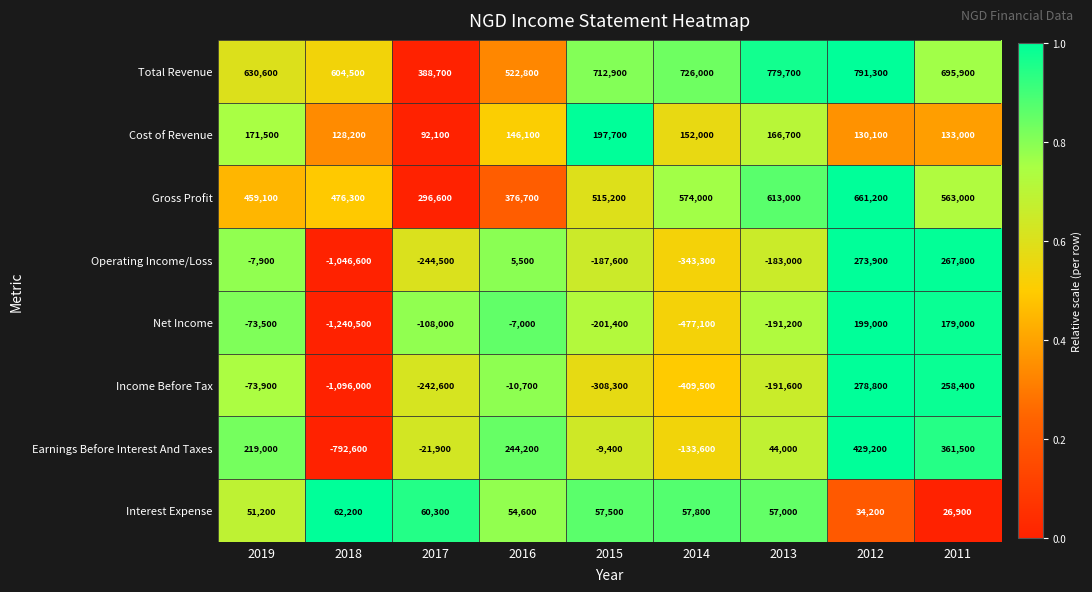

At 2013, list the series in order from largest to smallest.

Total Revenue, Gross Profit, Cost of Revenue, Interest Expense, Earnings Before Interest And Taxes, Operating Income/Loss, Net Income, Income Before Tax